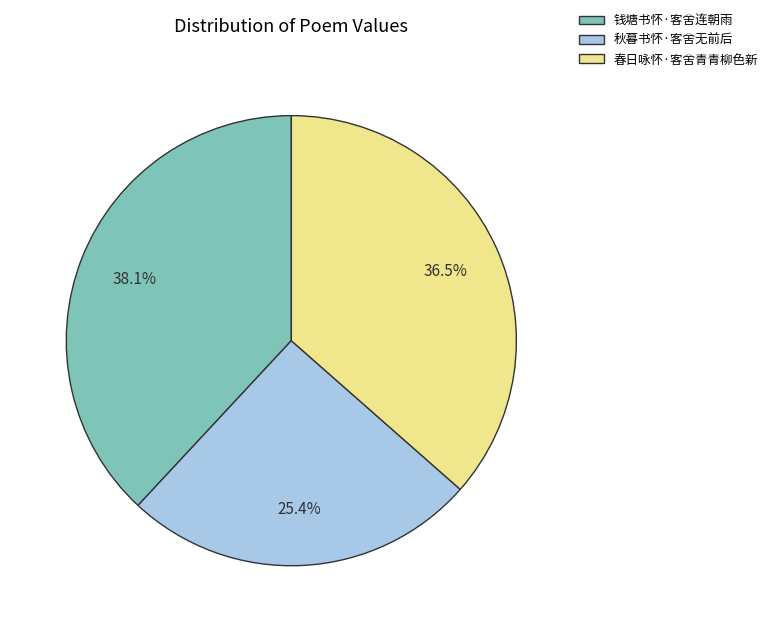

Is it true that 钱塘书怀·客舍连朝雨 is 27% of the pie?

False